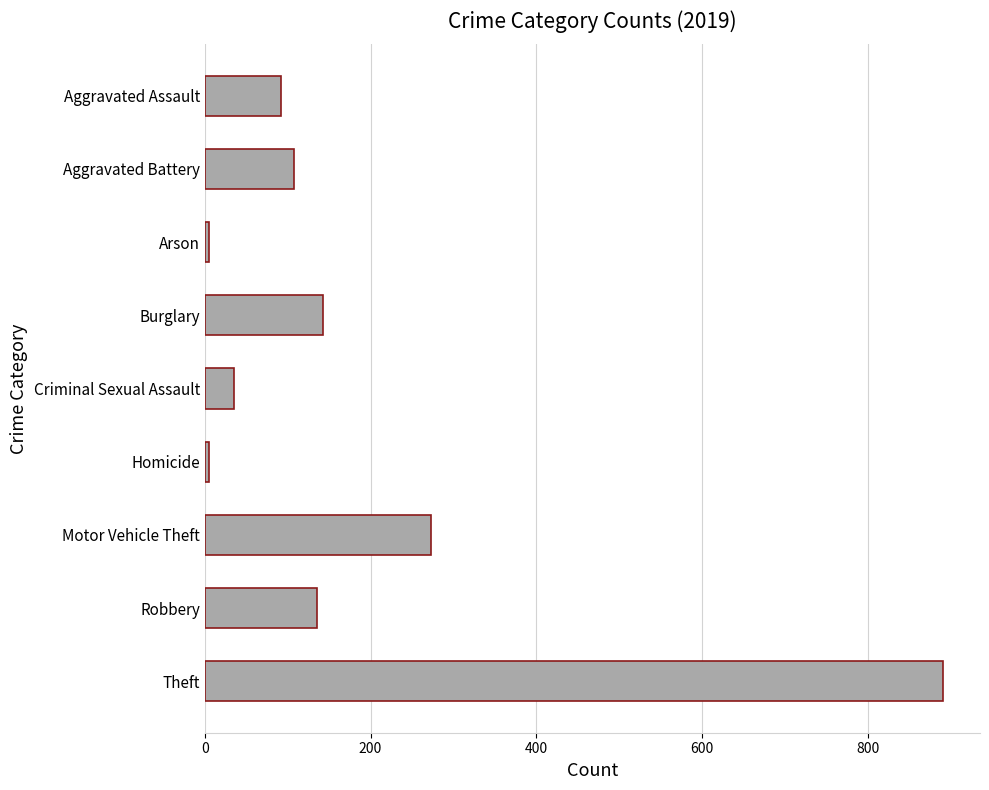

Where is the data nearest to the value 448?

Motor Vehicle Theft